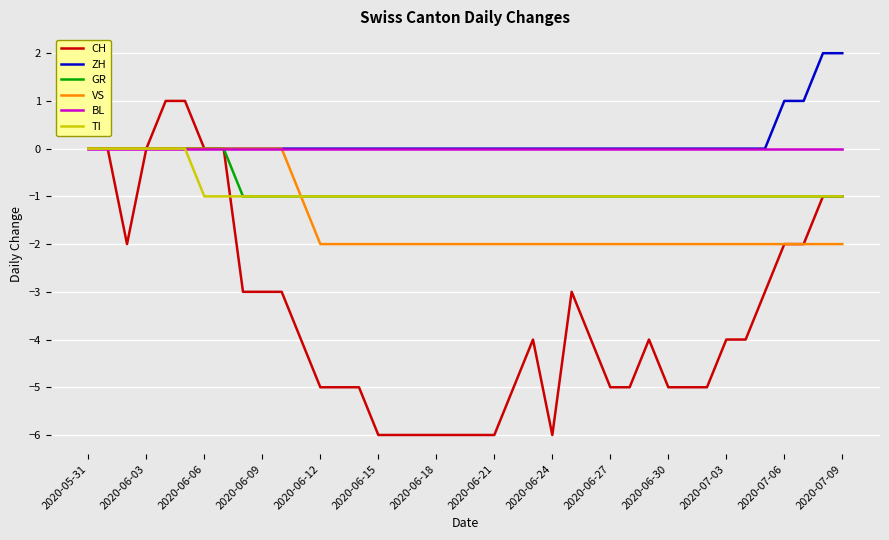

Which series has the widest spread of values?

CH